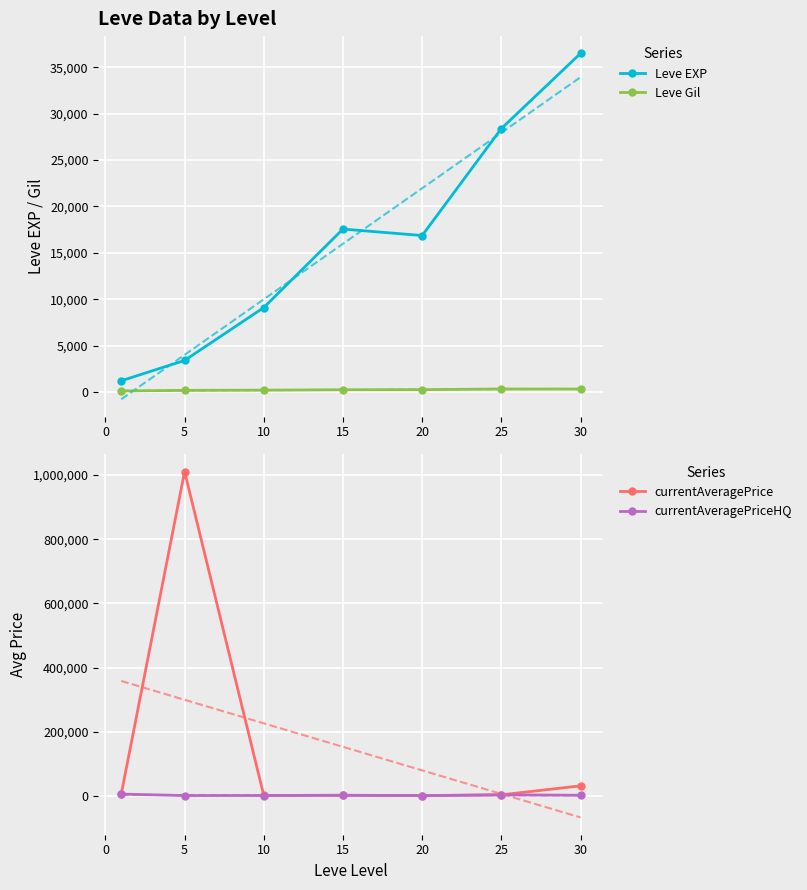

What is the sum of the currentAveragePriceHQ values at 15 and 20?

3328.7